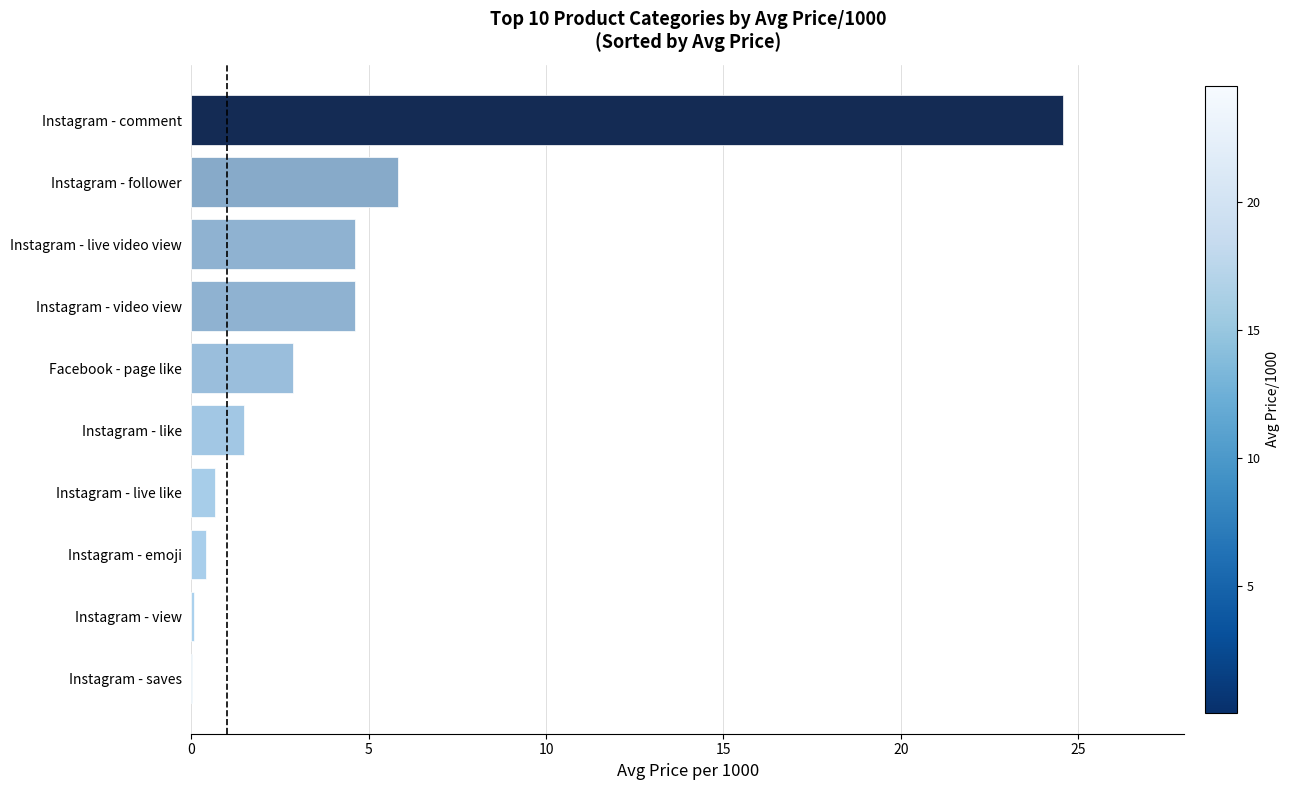

What is the greatest value displayed?

24.6